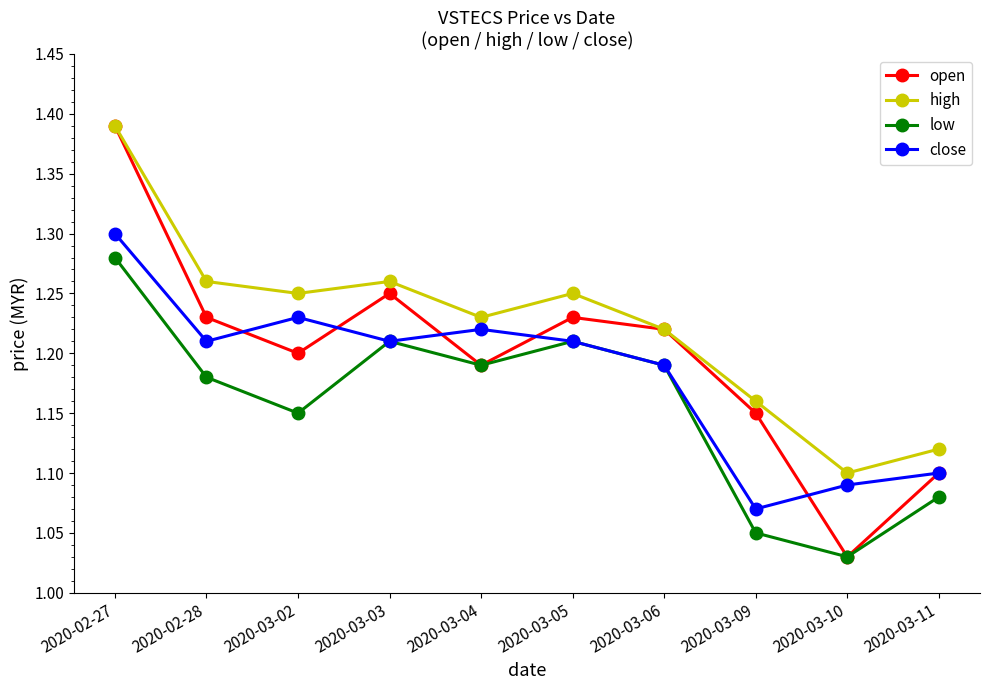

How many data points does each series have?

10